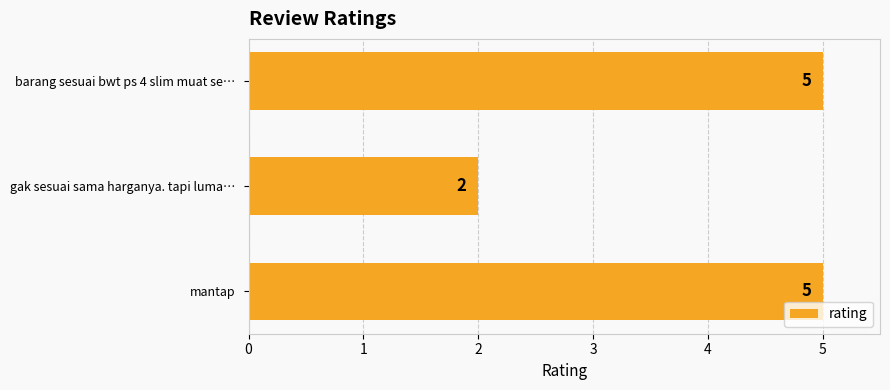

What is the greatest value displayed?

5